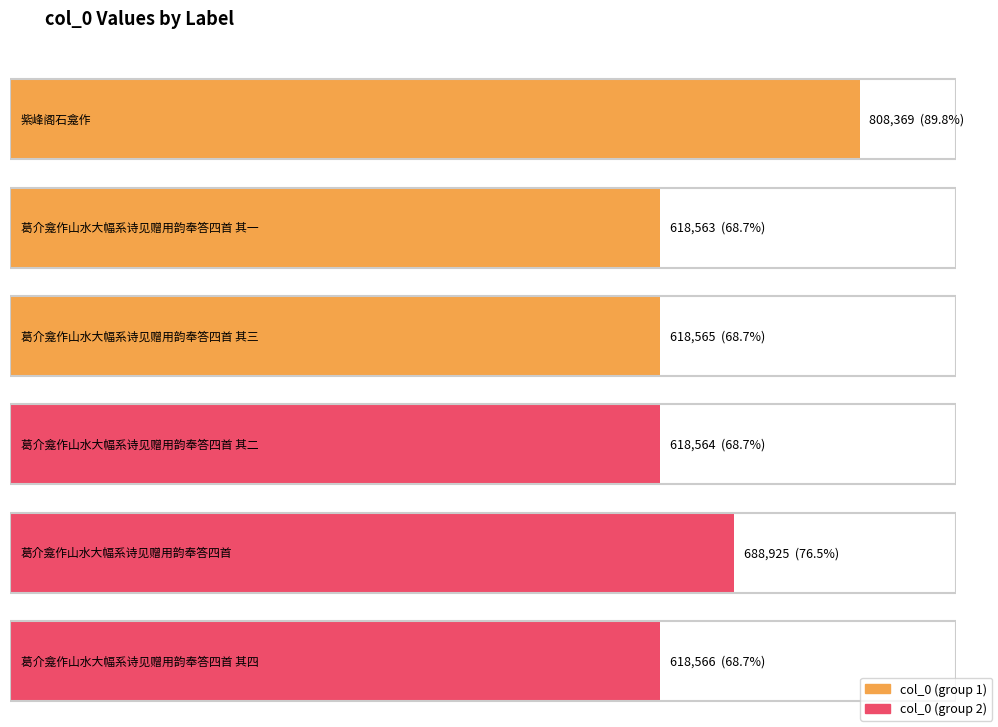

What is the difference between the maximum and second lowest values?

189805